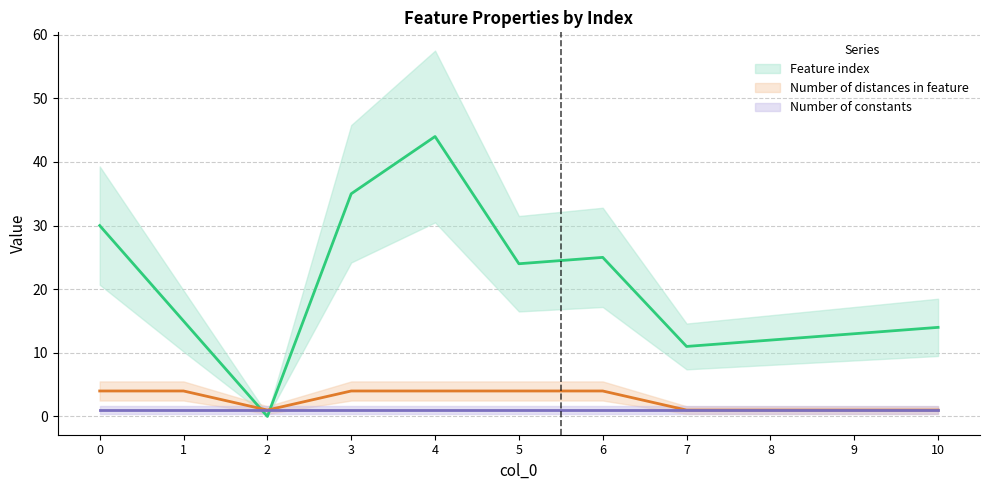

What is the difference between the maximum and minimum values in the Number of distances in feature series?

3